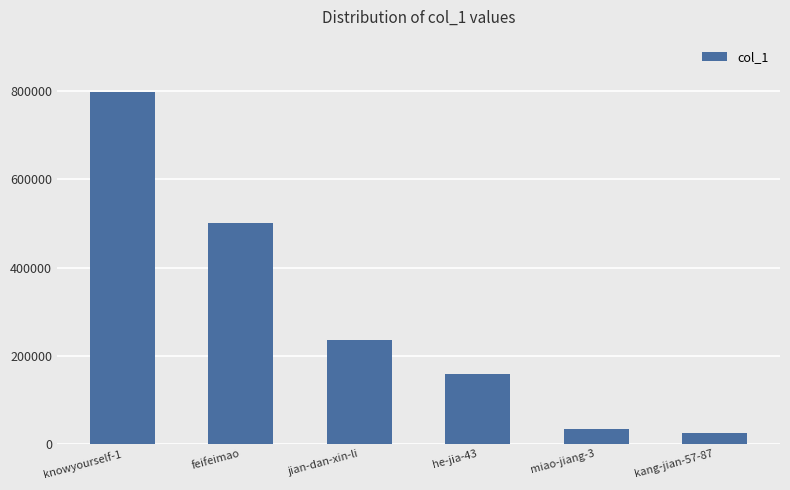

At which label is the value closest to 410966?

feifeimao